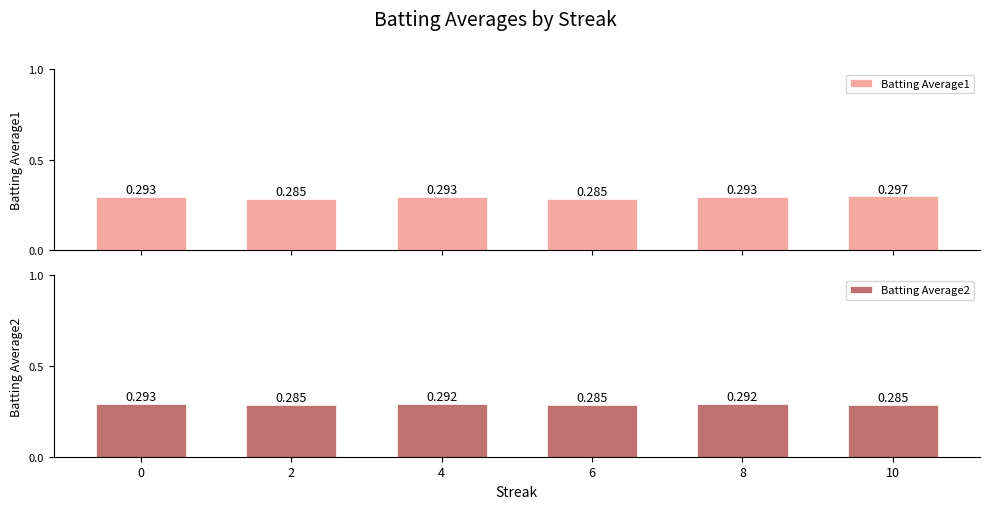

How many groups of bars are there?

6